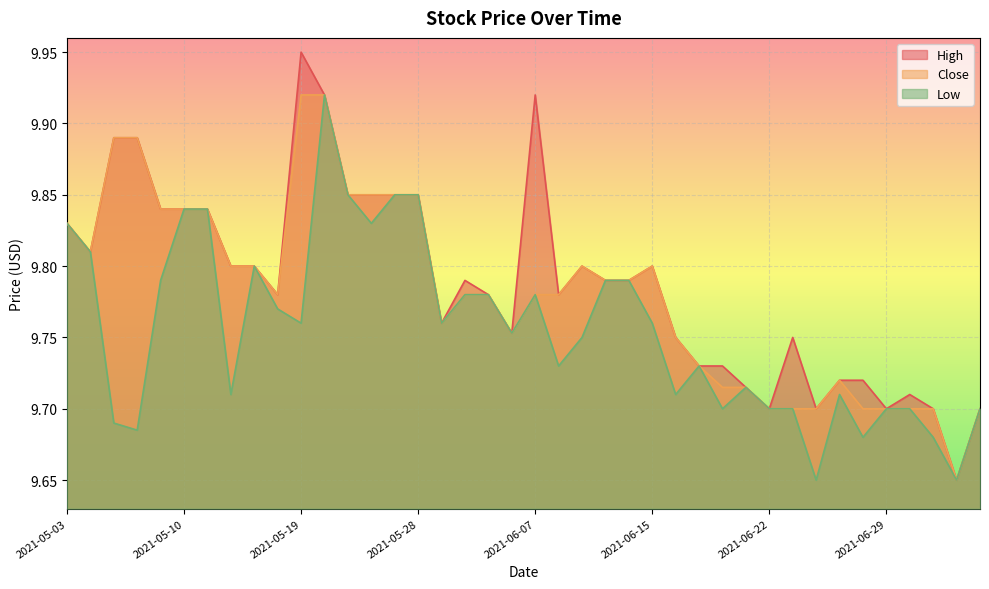

What is the label of the 12th point from the left?

2021-05-20